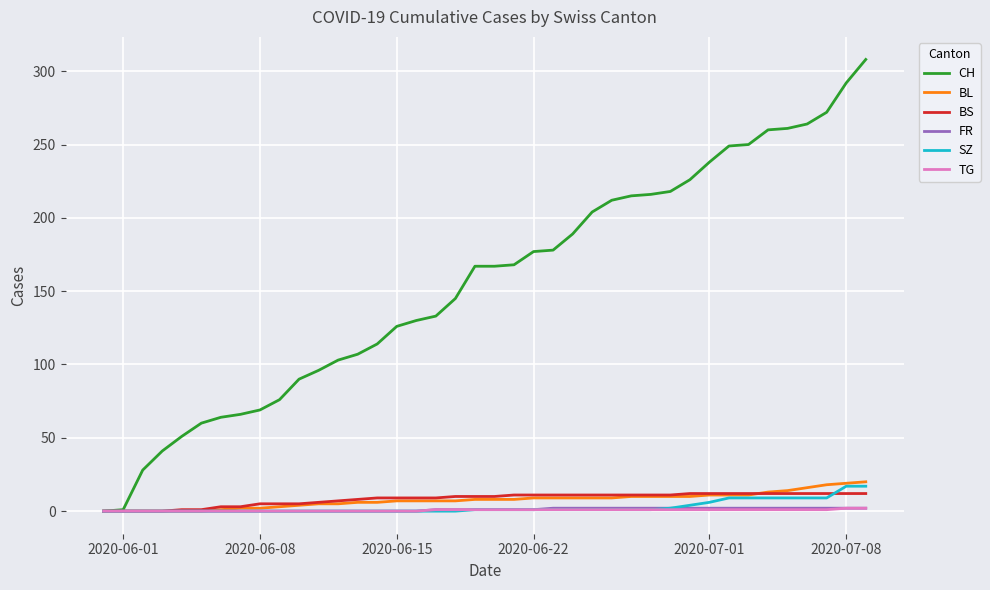

Which series has the largest range (max minus min)?

CH